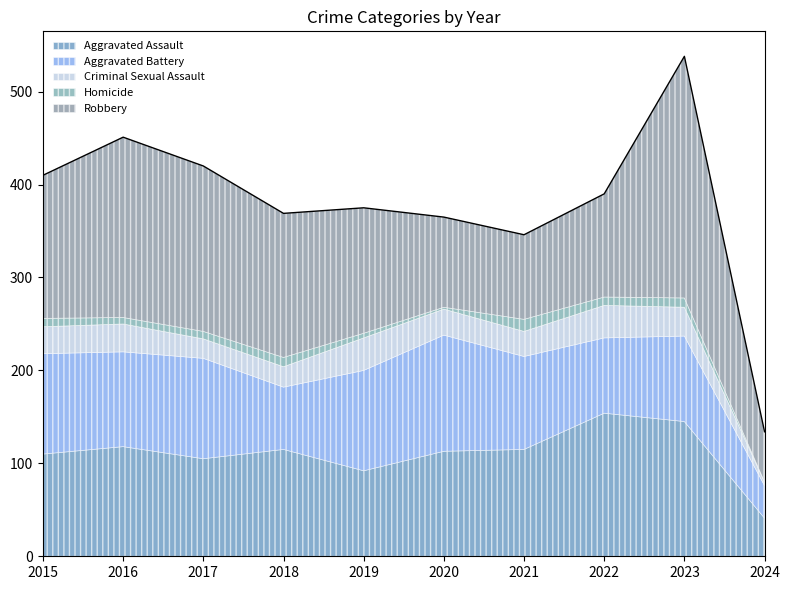

Which series has the largest total across all categories?

Robbery